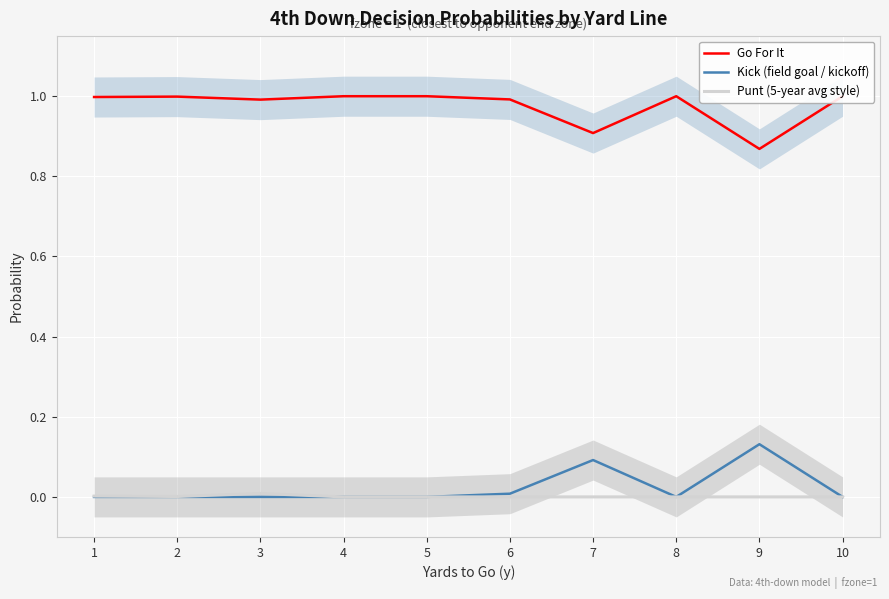

True or false: Kick (field goal / kickoff) and Go For It cross at least once.

False